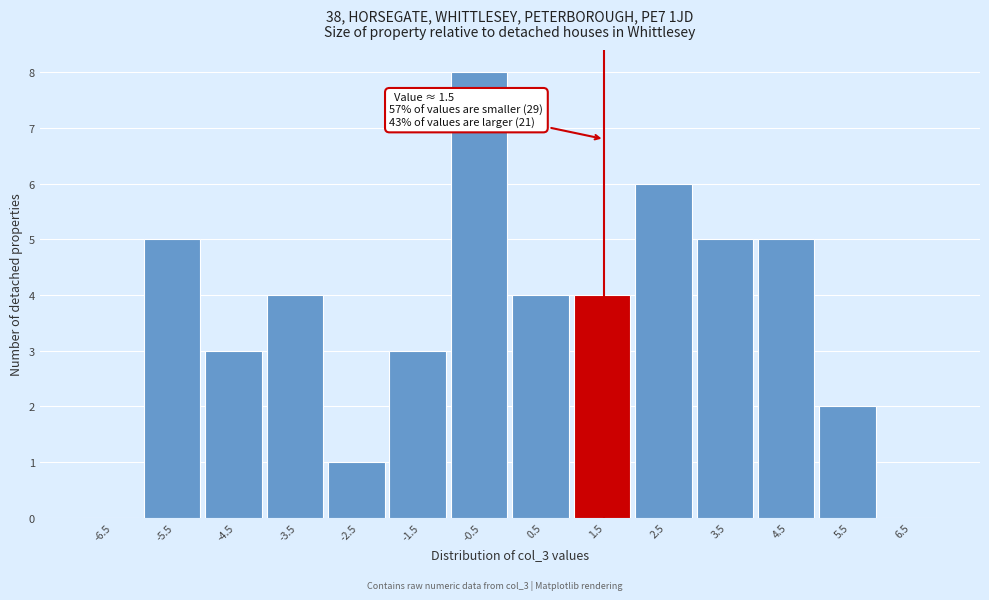

Which range on the x-axis has the tallest bar?

-1 to 0